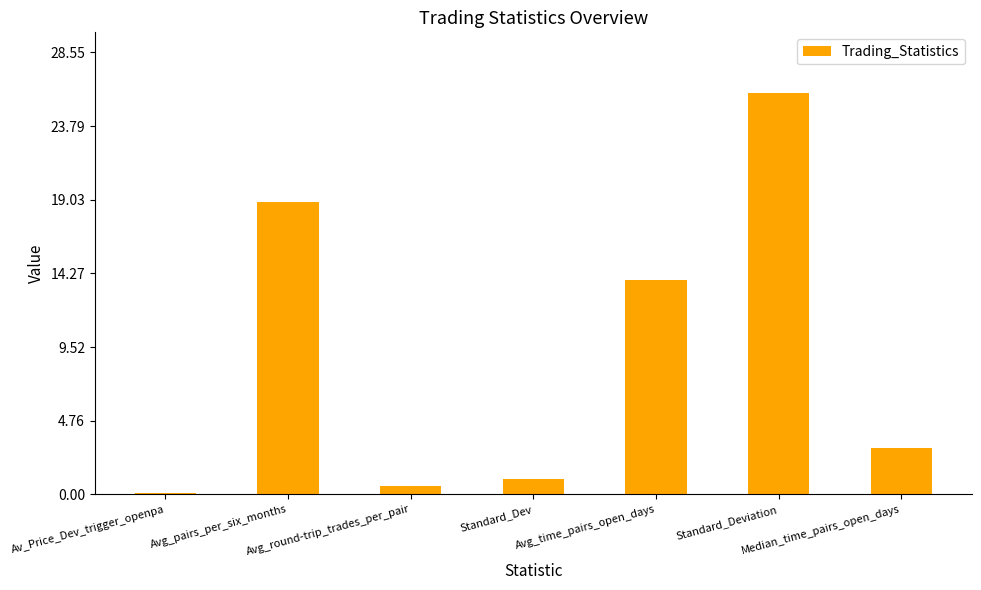

Are the bars horizontal?

No